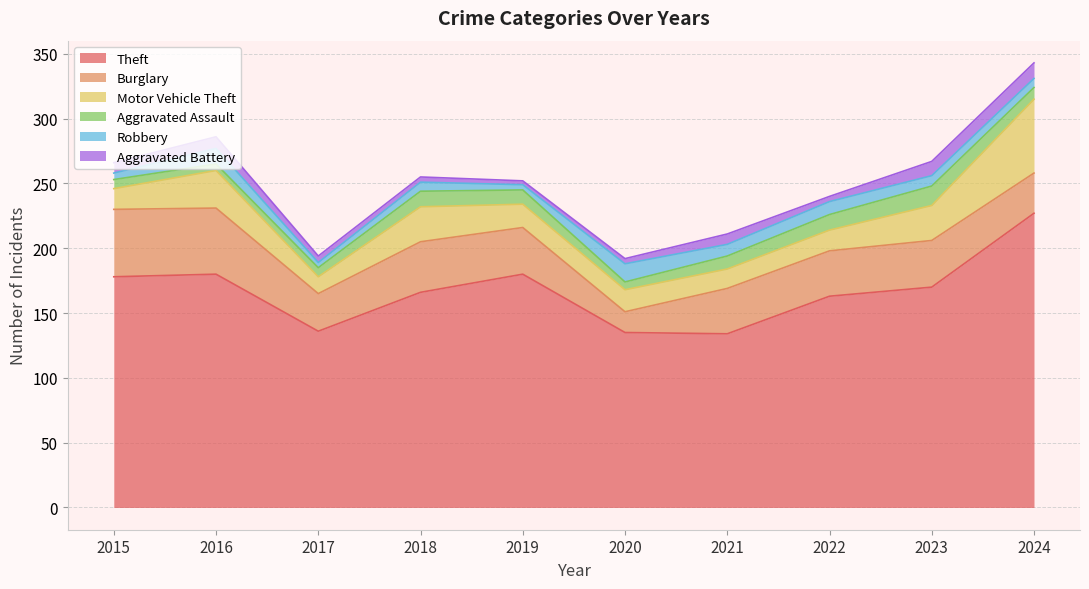

Which series has the largest total across all categories?

Theft